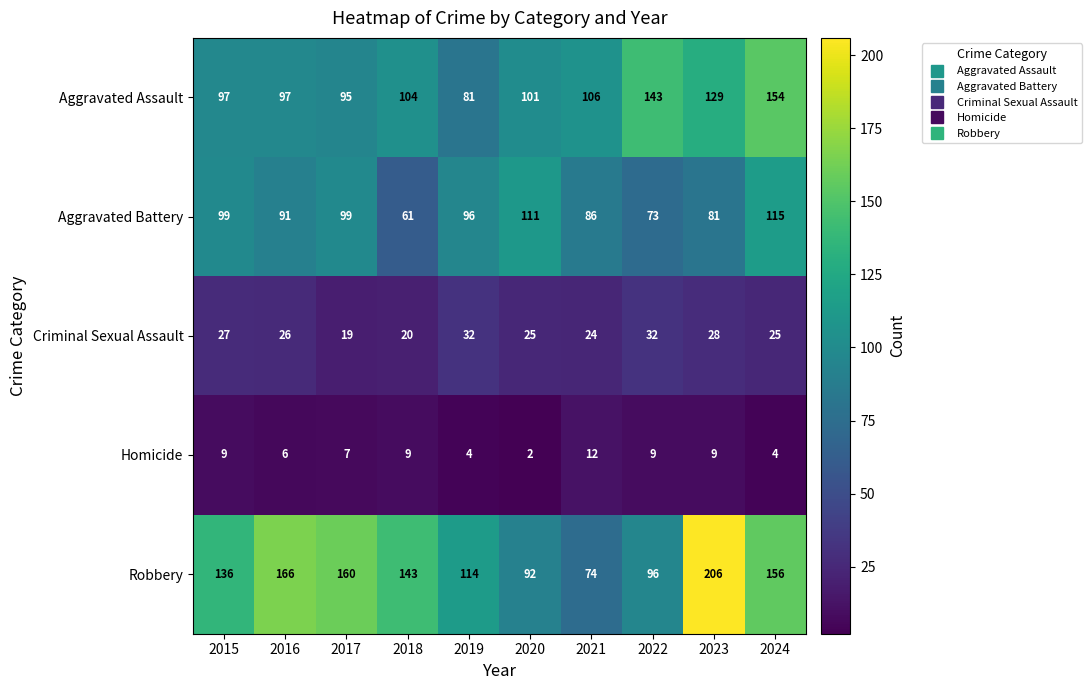

What is the difference between the second highest and minimum values in the Homicide series?

7